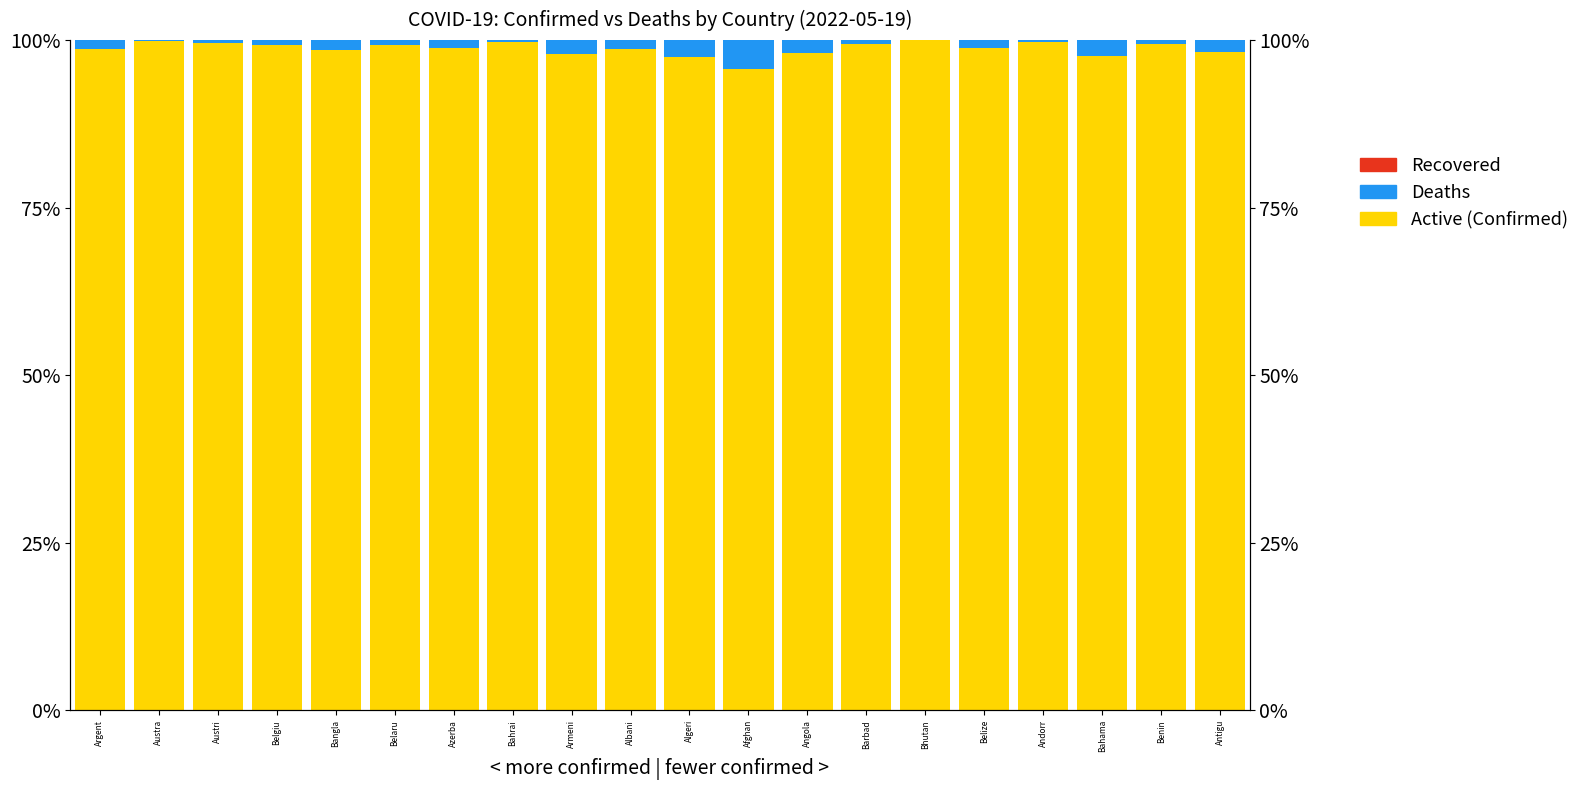

Are the bars horizontal?

No